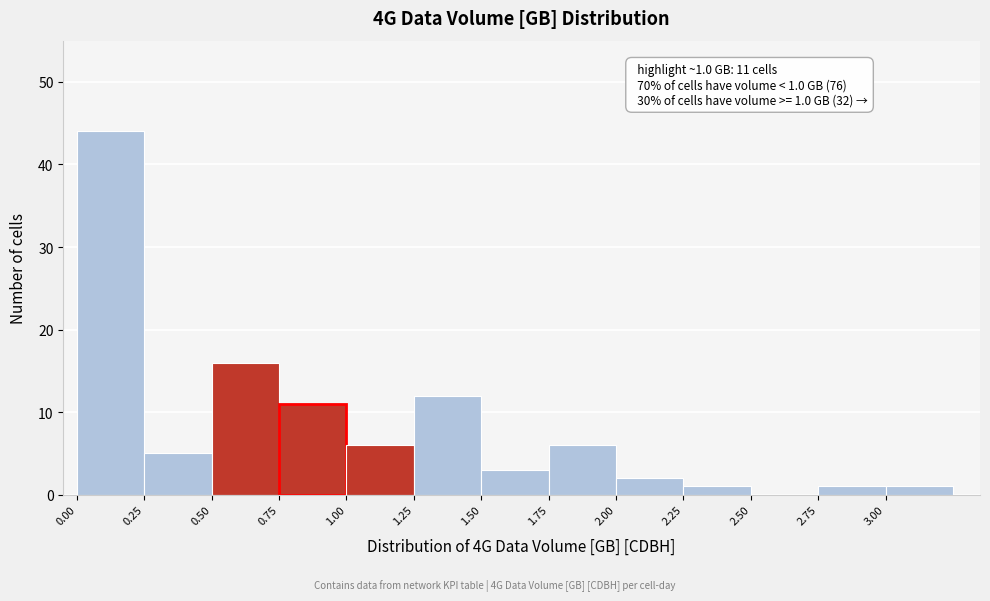

Which range on the x-axis has the tallest bar?

0.00 to 0.25